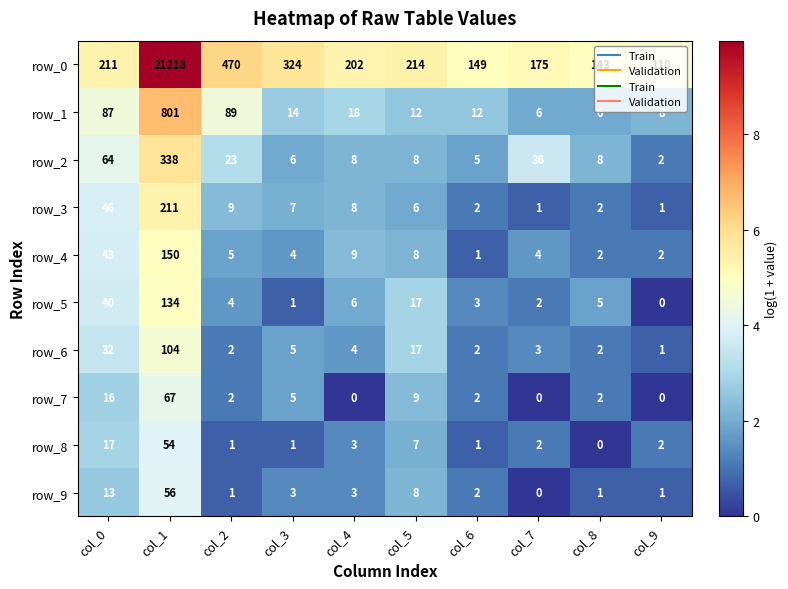

What is the difference between the highest and lowest values at col_2?

469